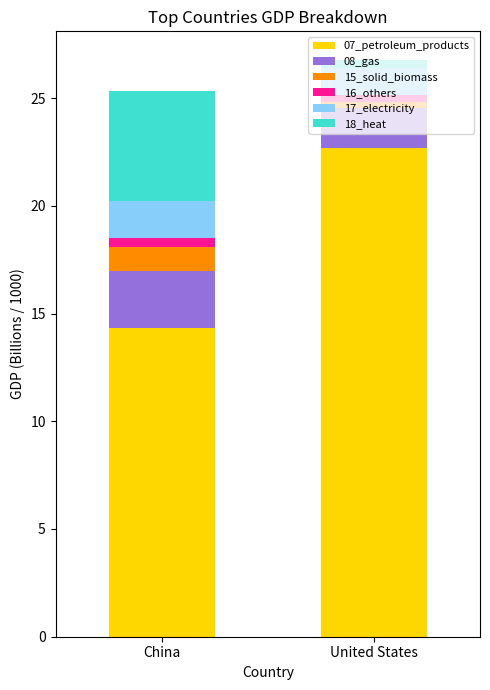

What is the minimum value for 07_petroleum_products?

14.3